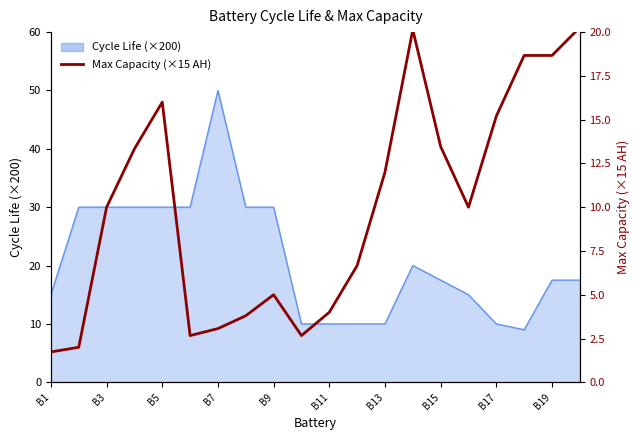

True or false: there are more than 2 points higher than both neighbors.

True